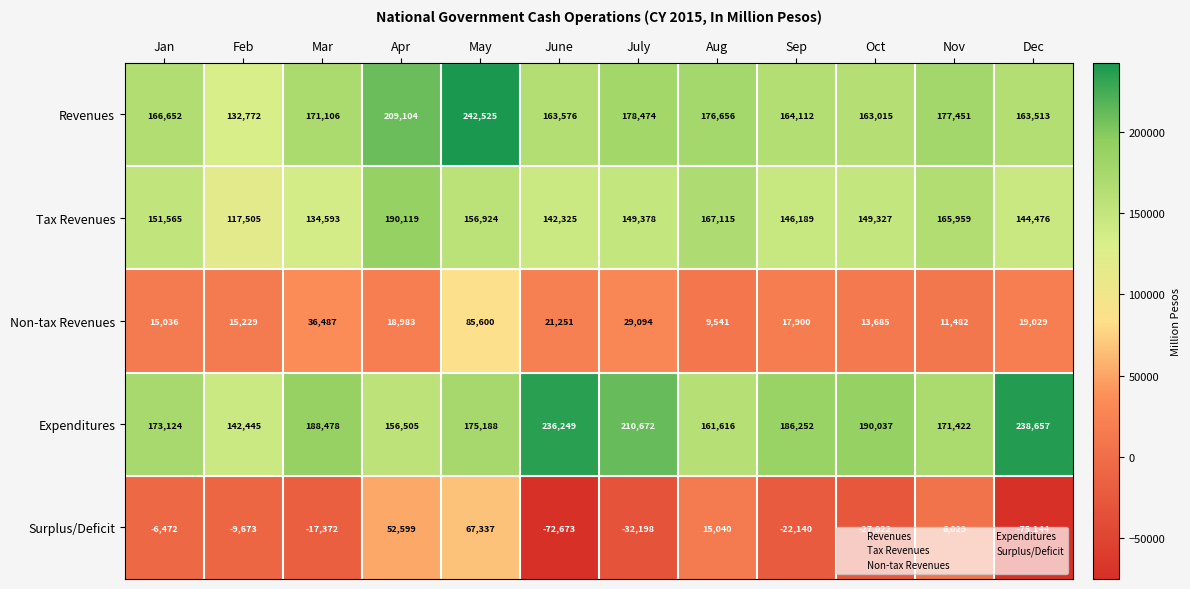

At Dec, list the series in order from smallest to largest.

Surplus/Deficit, Non-tax Revenues, Tax Revenues, Revenues, Expenditures